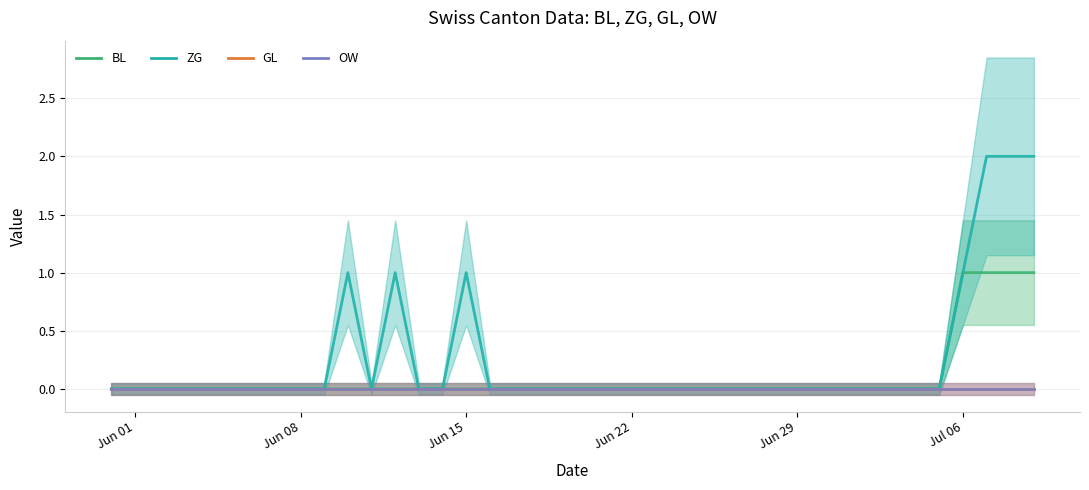

The ZG series shows 1 at Jun 29. True or false?

False